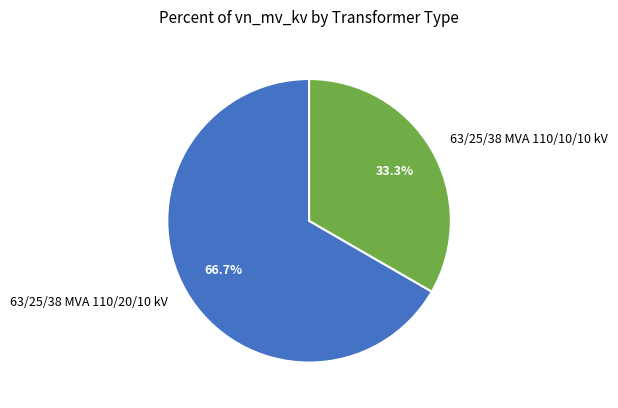

To the nearest percent, what is the average slice percentage?

50%